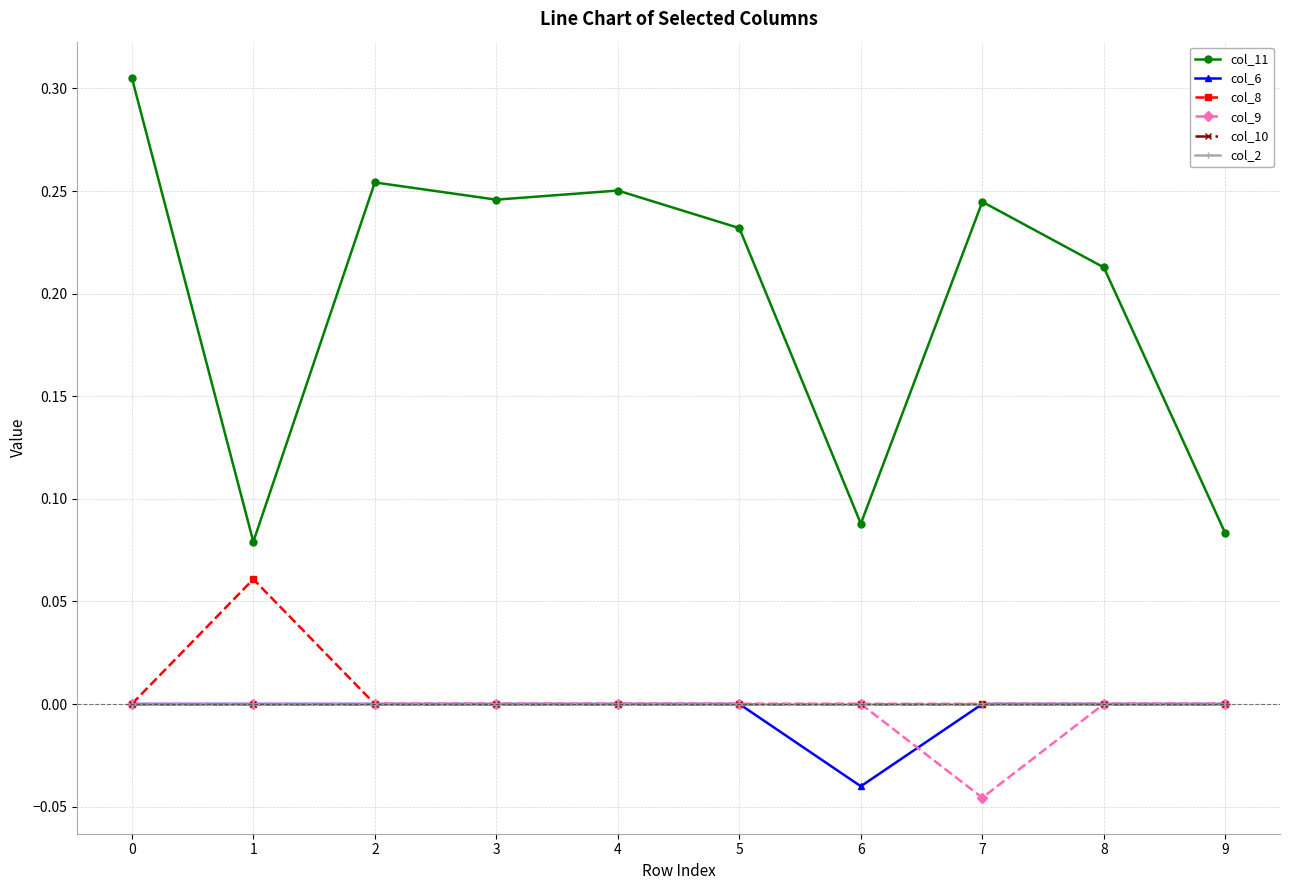

How many interior local peaks does the col_8 series have?

1